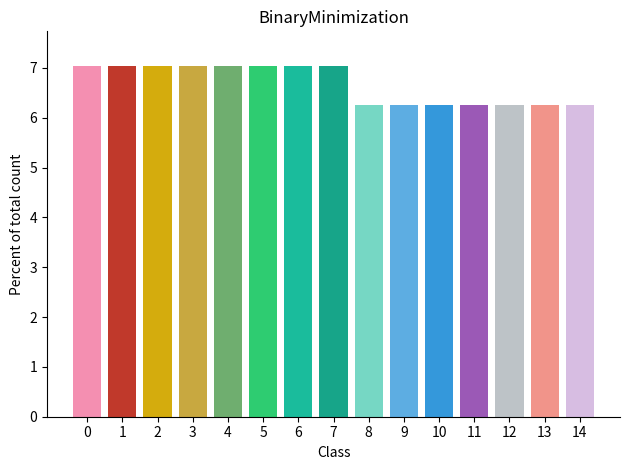

How many data points are less than 7?

7